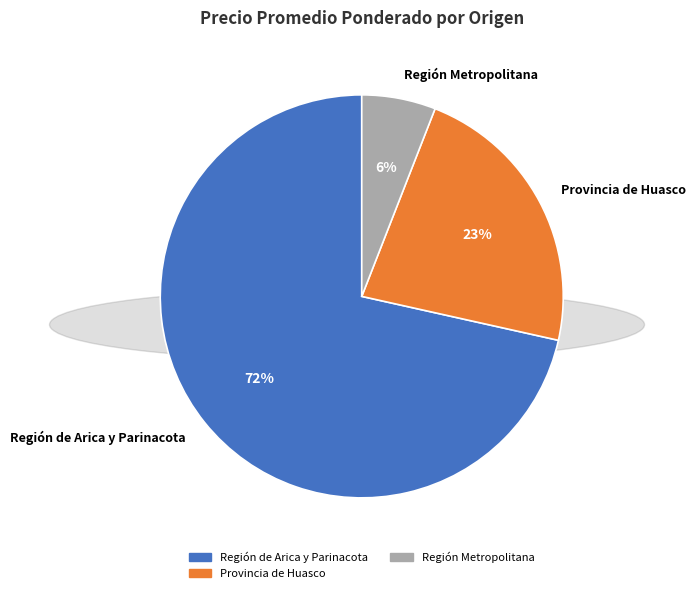

Combined, do Provincia de Huasco and Región Metropolitana account for over 50%?

No